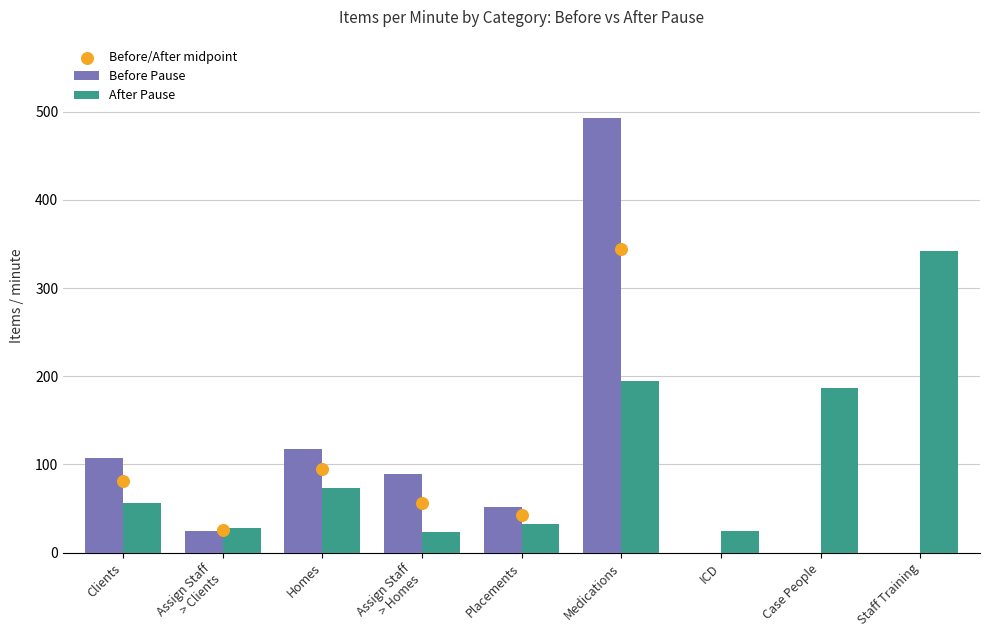

At which category is the sum across all series the highest?

Medications